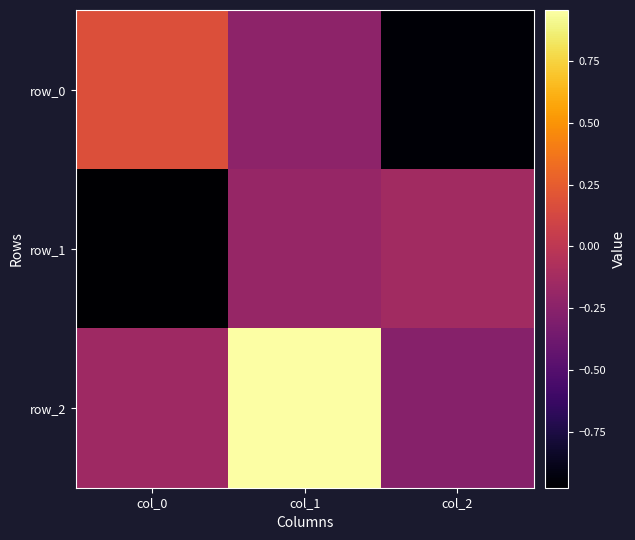

Where is row_0 nearest to the value 0?

col_0